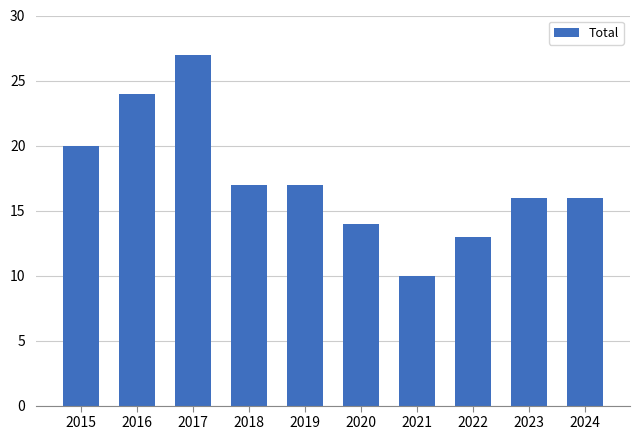

What is the sum of the values at 2018 and 2024?

33